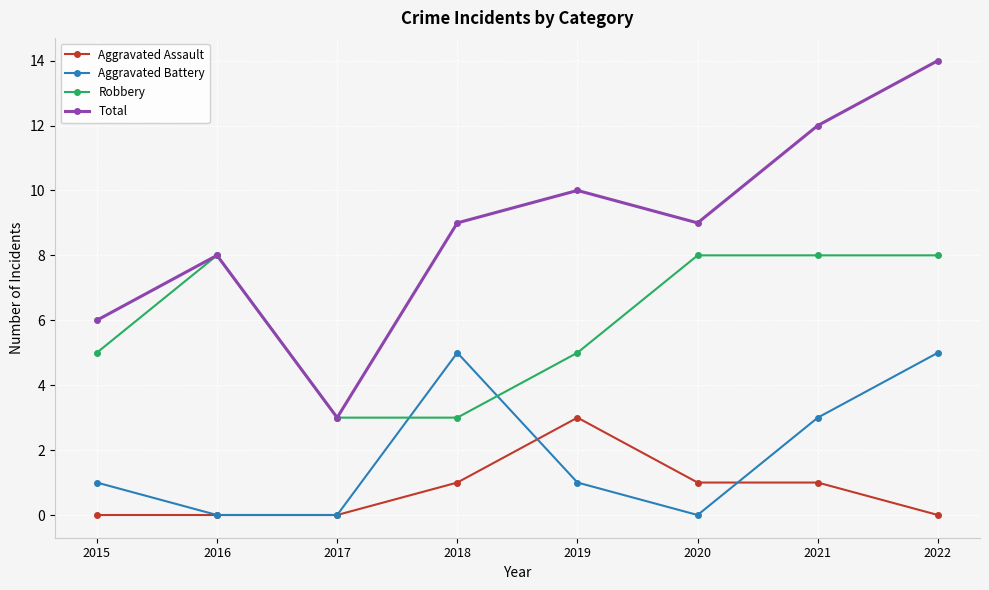

The Aggravated Battery series shows 1 at 2015. True or false?

True